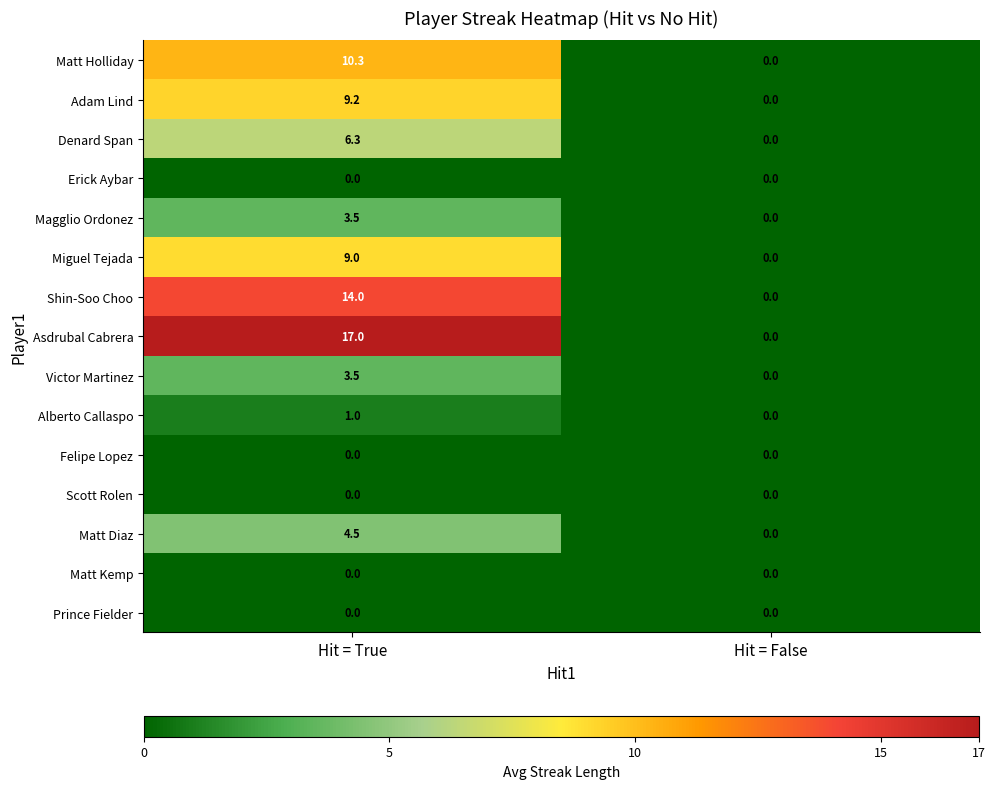

At which label is Denard Span closest to 3?

Hit = False